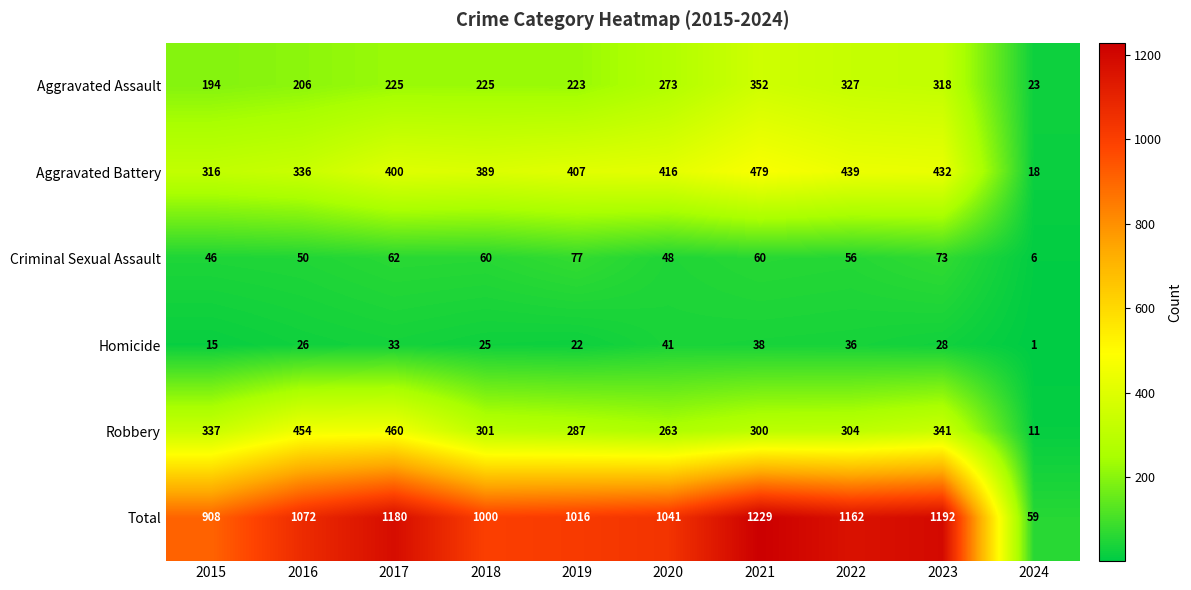

How many data points in Robbery are less than 304?

5